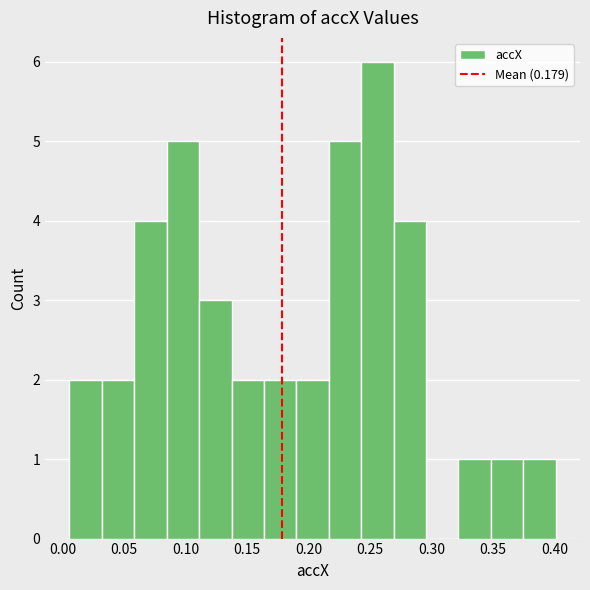

Reading left to right, transcribe this chart: for each bar, give the range it covers on the x-axis and its height. Neither the bar edges nor the heights are printed on the chart, so give them approximately, as read against the axes.

0.005 to 0.030: 2
0.030 to 0.060: 2
0.060 to 0.085: 4
0.085 to 0.110: 5
0.110 to 0.135: 3
0.135 to 0.165: 2
0.165 to 0.190: 2
0.190 to 0.215: 2
0.215 to 0.245: 5
0.245 to 0.270: 6
0.270 to 0.295: 4
0.295 to 0.320: 0
0.320 to 0.350: 1
0.350 to 0.375: 1
0.375 to 0.400: 1